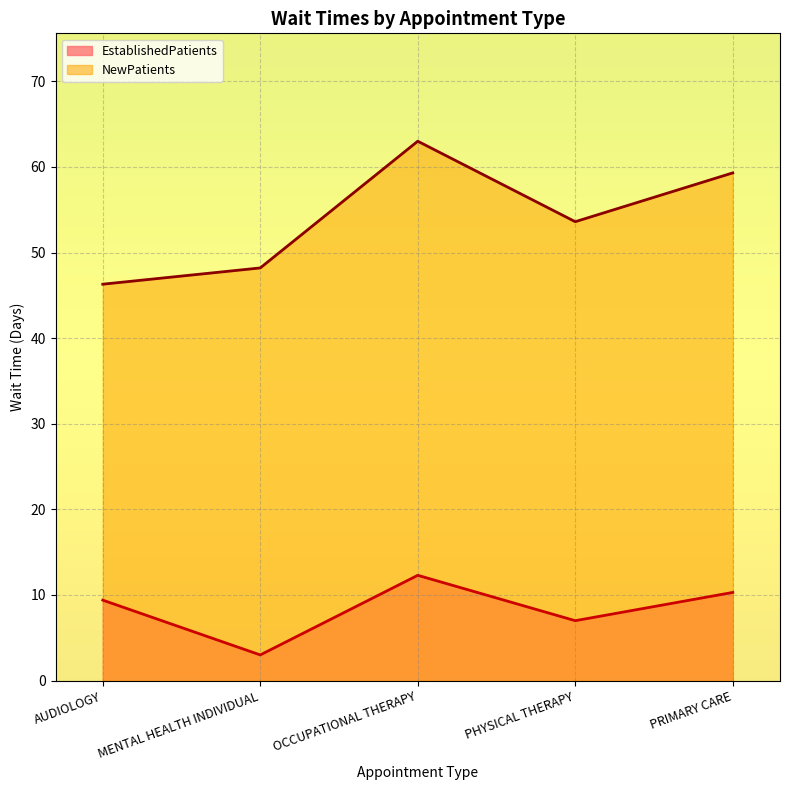

Rank the series by their average value, from highest to lowest.

NewPatients, EstablishedPatients